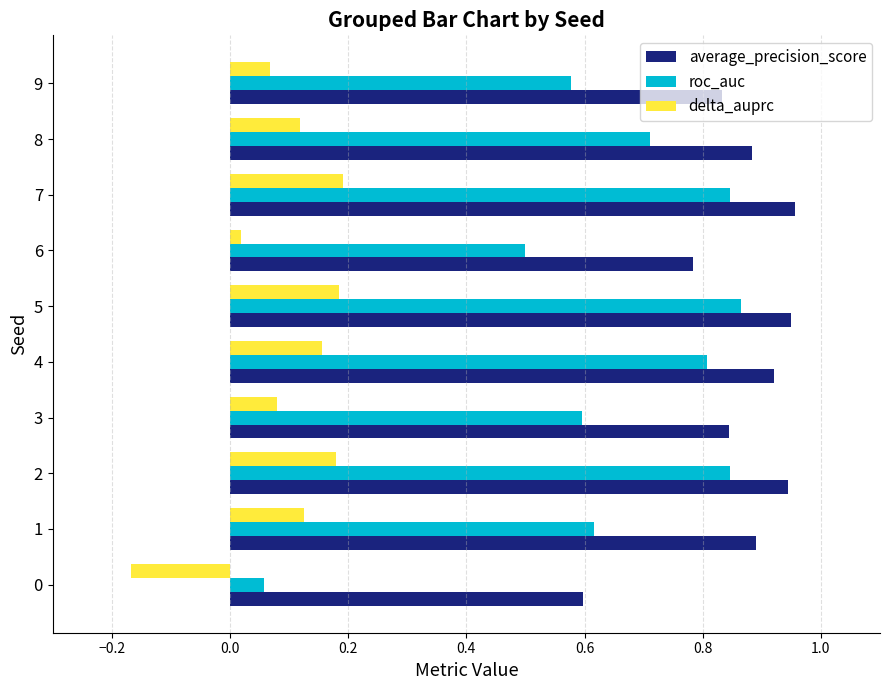

Where is delta_auprc nearest to the value 0?

6